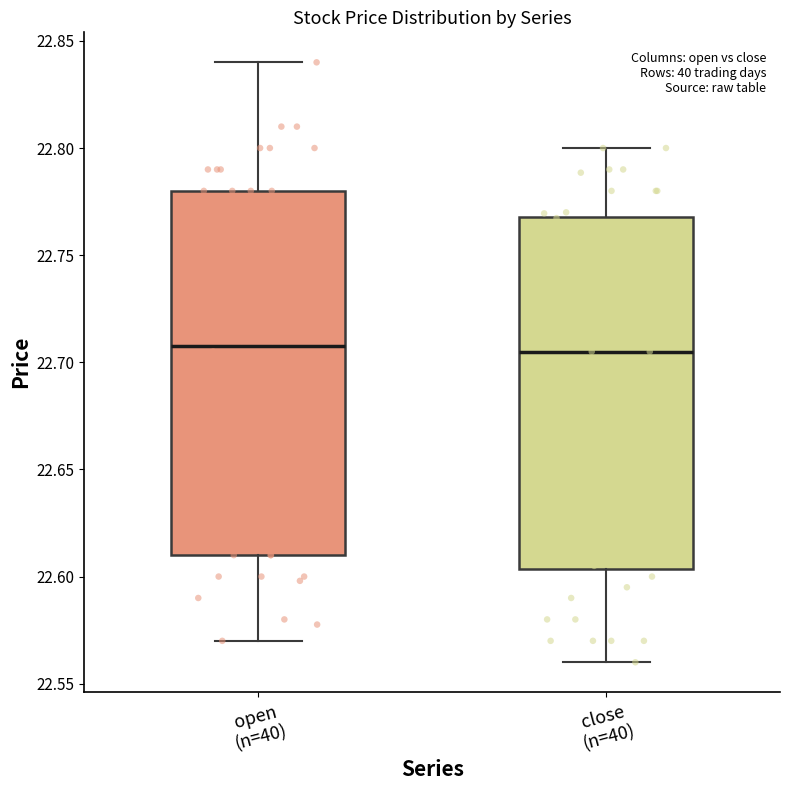

Where does the lower whisker of the box for open (n=40) end on the y-axis? The values are not printed on the chart, so give them approximately, as read against the axis.

22.570